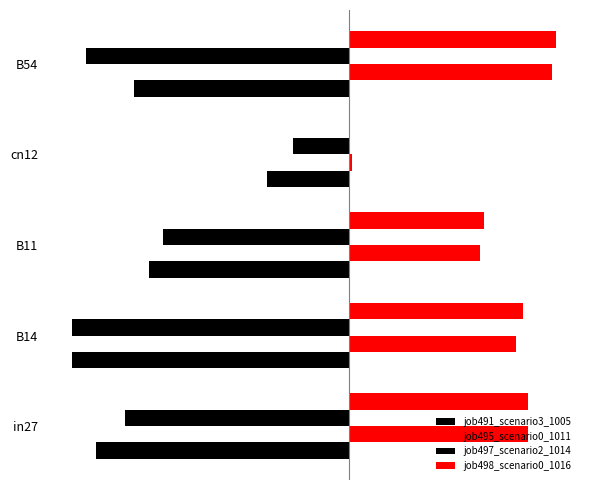

What is the average value of the job497_scenario2_1014 series?

-0.7